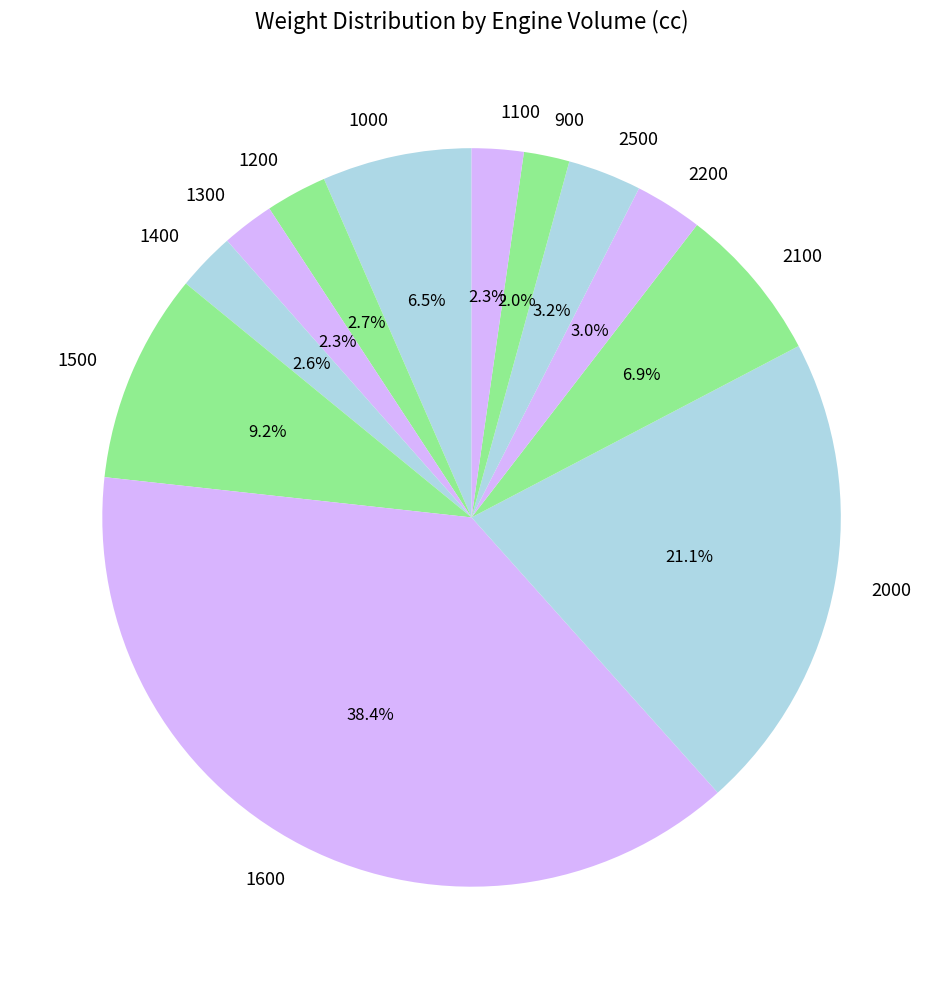

Does 1300 represent more than half of the total?

No